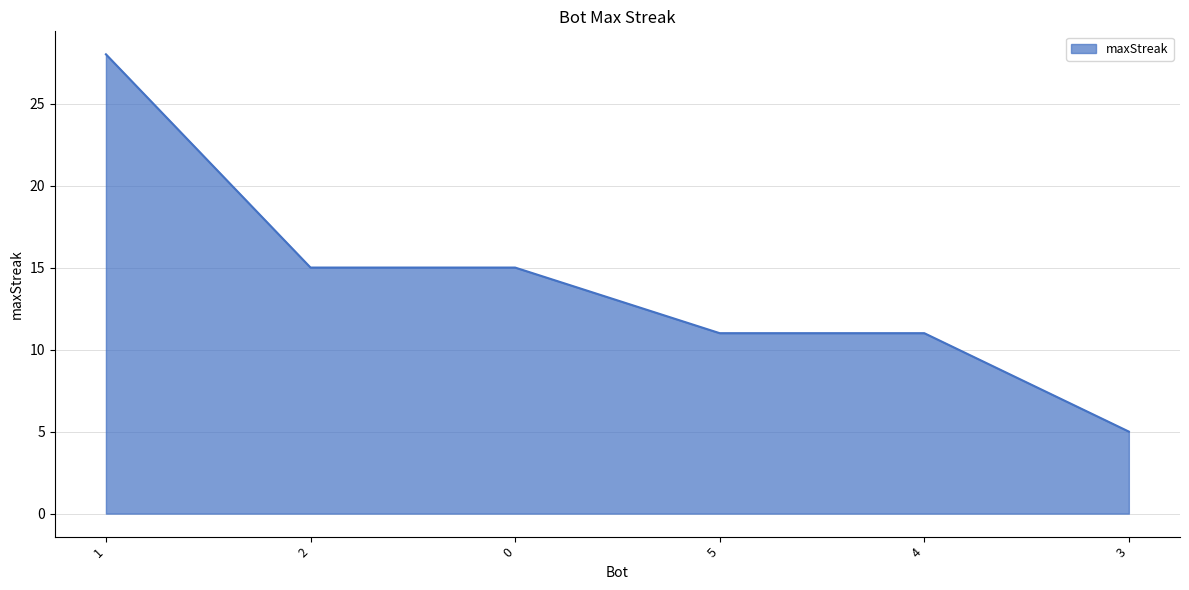

Reading right to left, extract all data points from this chart.

3=5	4=11	5=11	0=15	2=15	1=28